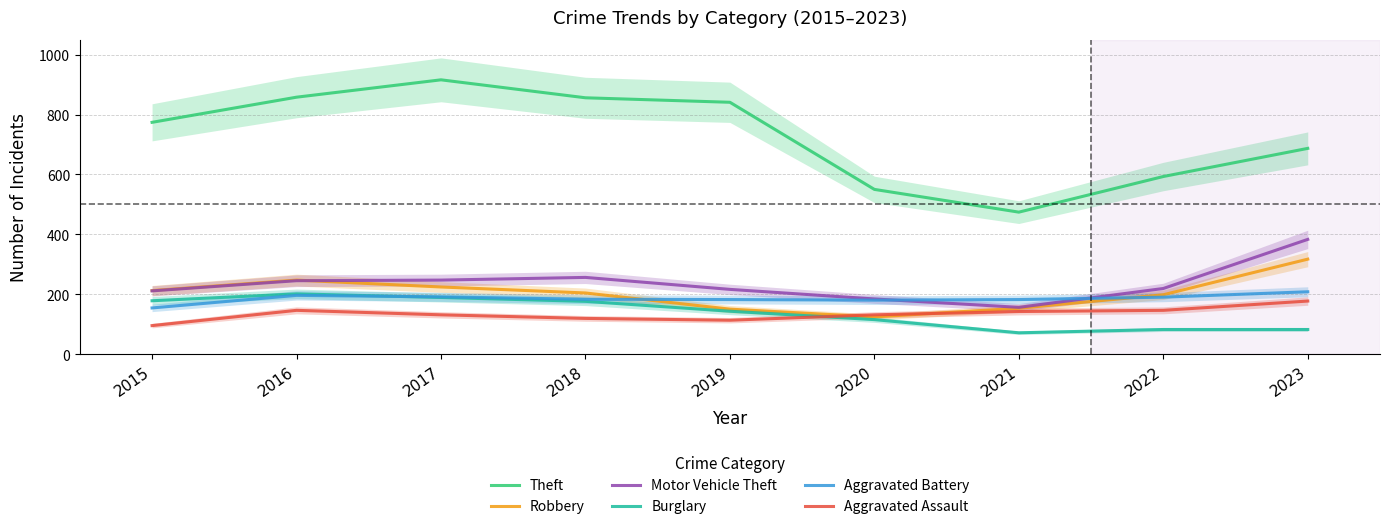

Which series changed the most between 2015 and 2023?

Motor Vehicle Theft